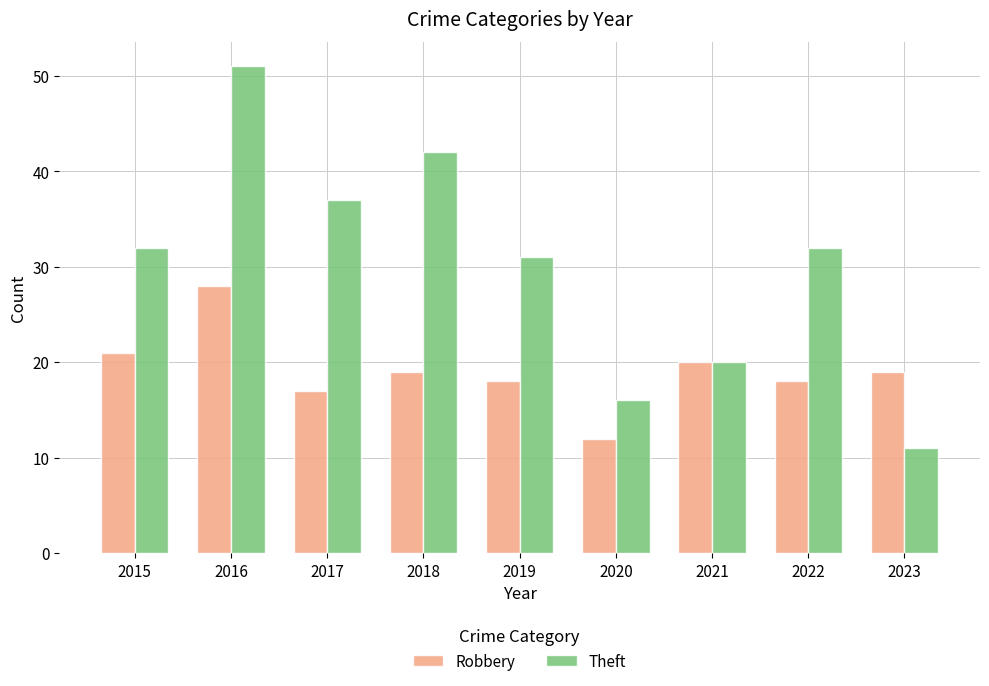

Reading left to right, extract all data points from this chart.

Robbery: 21	28	17	19	18	12	20	18	19
Theft: 32	51	37	42	31	16	20	32	11